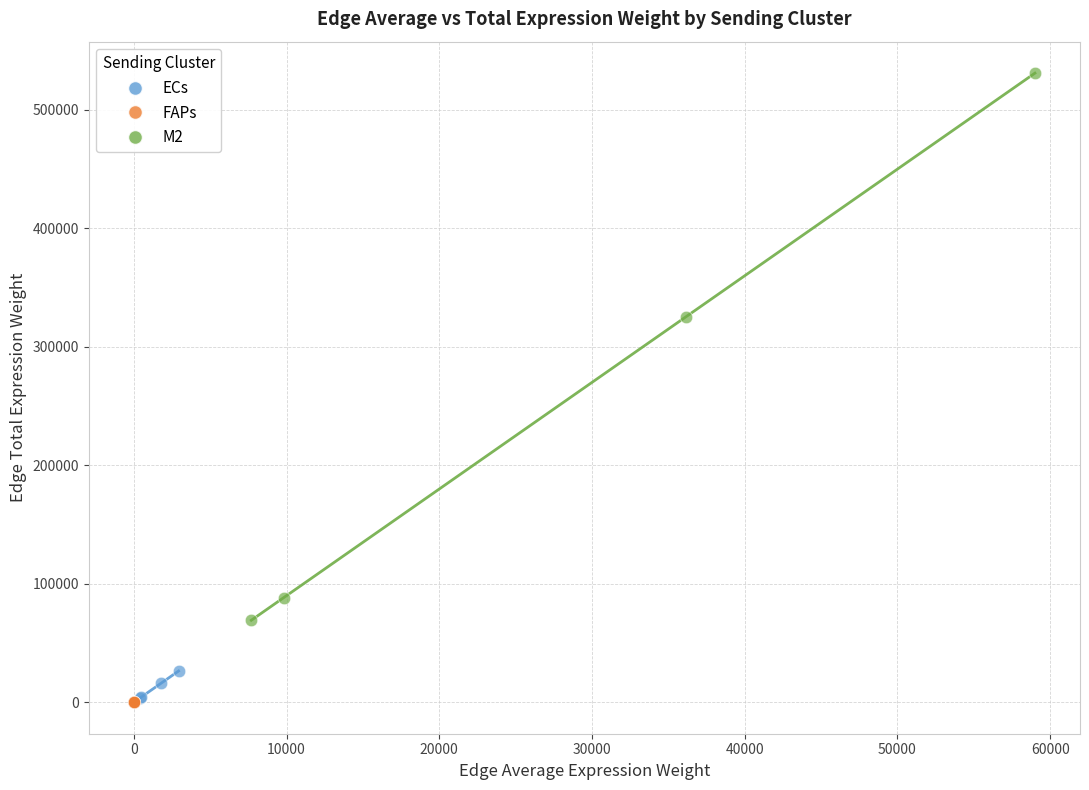

Which series has the widest spread of Y values?

M2